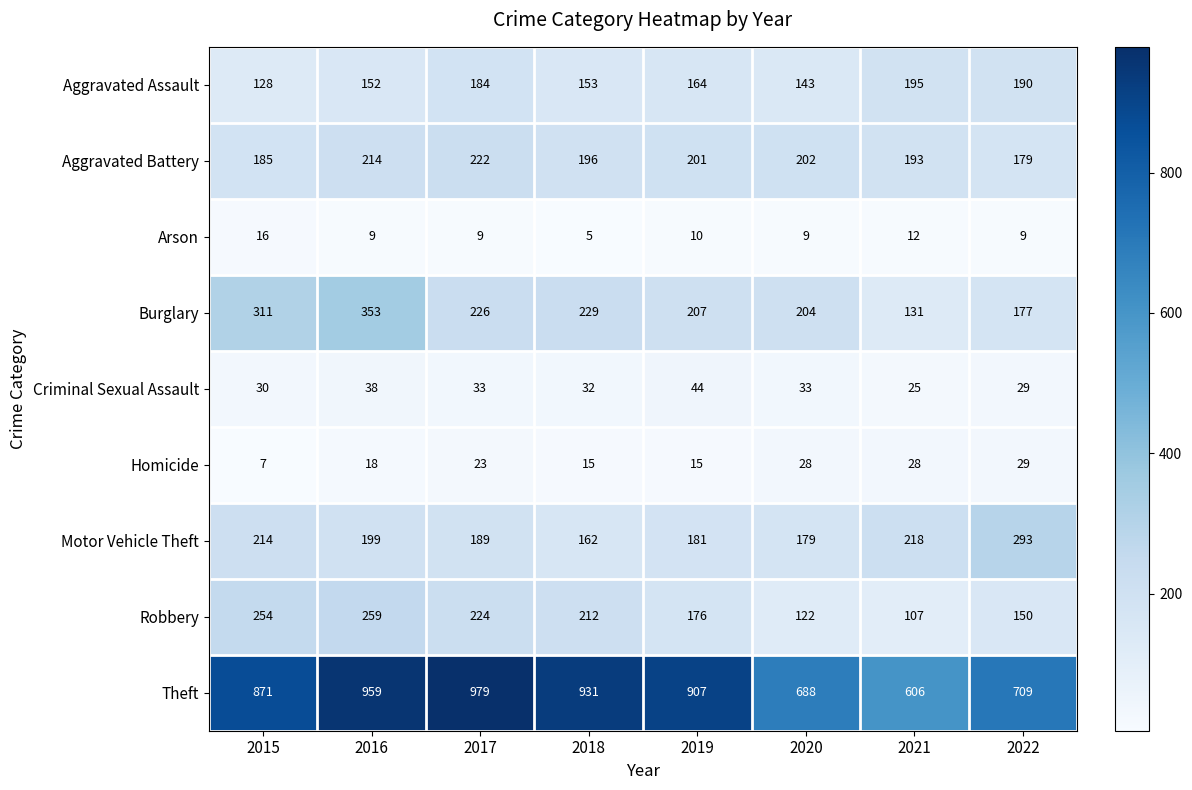

How many series are shown in this chart?

9